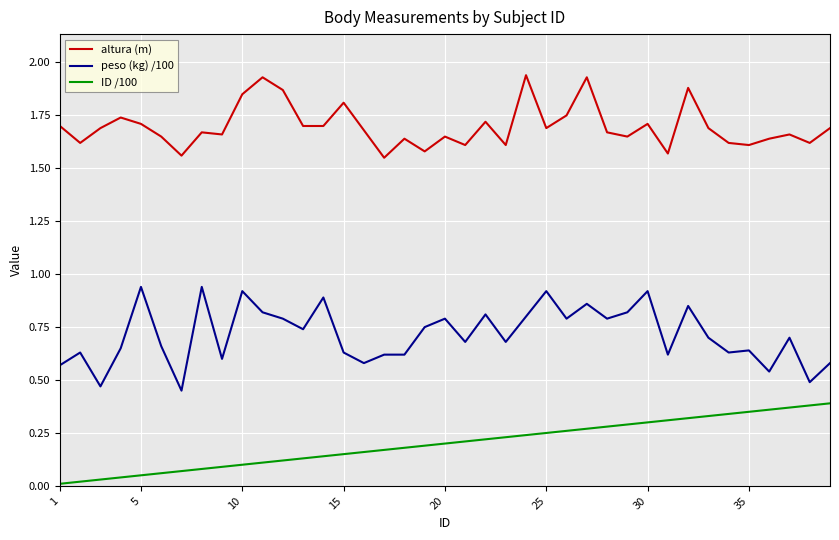

True or false: altura (m) and ID /100 cross at least once.

False